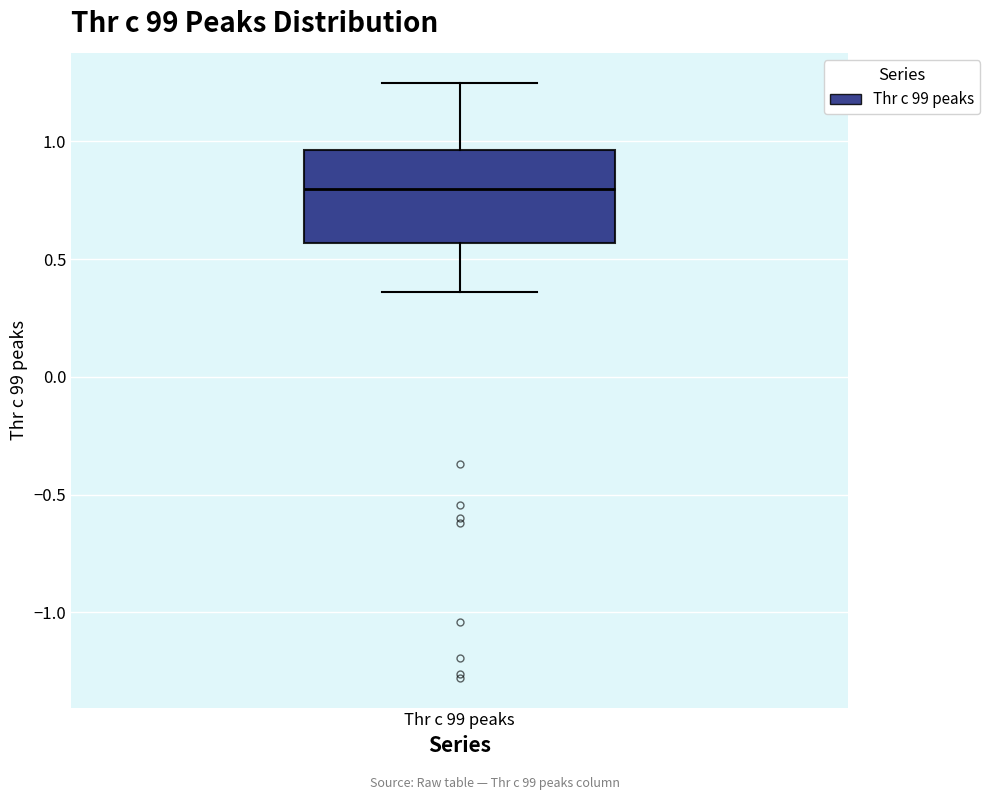

Read this box plot against the y-axis: the position of the median line, the range covered by the box, and the ends of both whiskers. The values are not printed on the chart, so give them approximately, as read against the axis.

median 0.80, box 0.55 to 0.95, whiskers 0.35 to 1.25